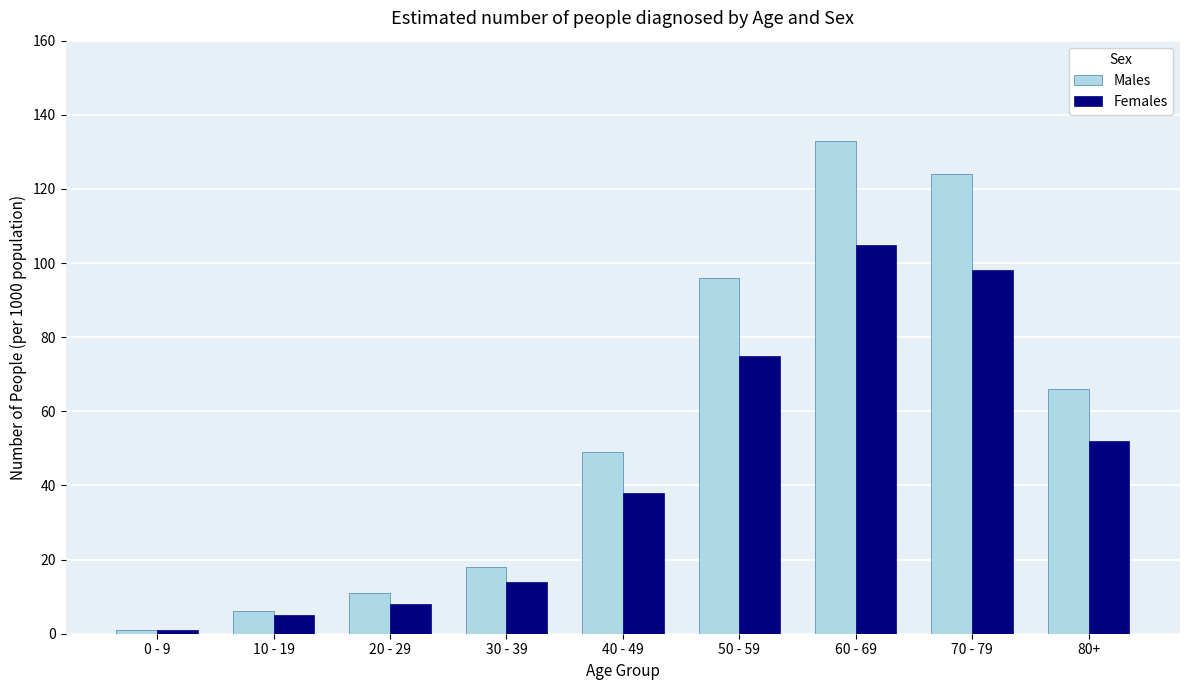

How many series are shown in this chart?

2